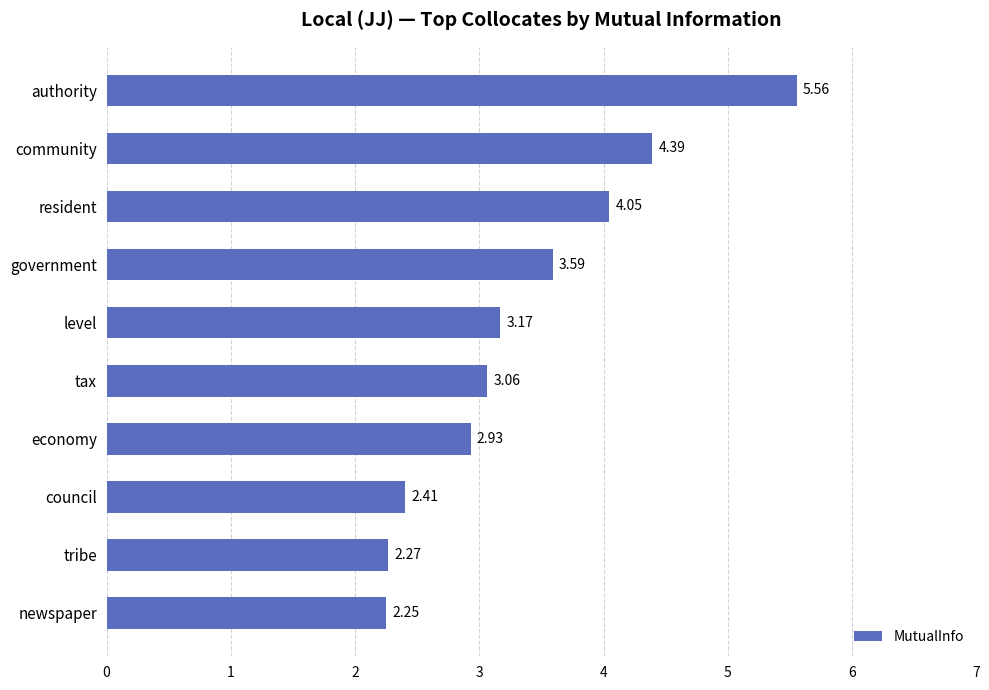

What is the average value?

3.4